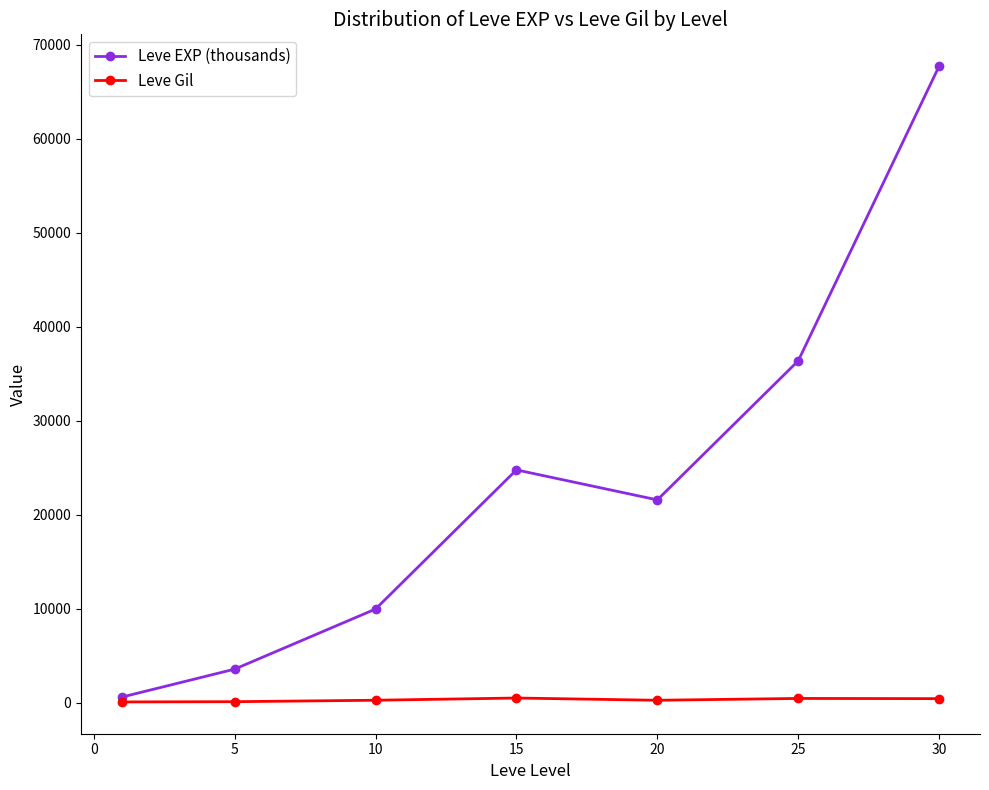

What is the maximum value shown in the chart?

67730